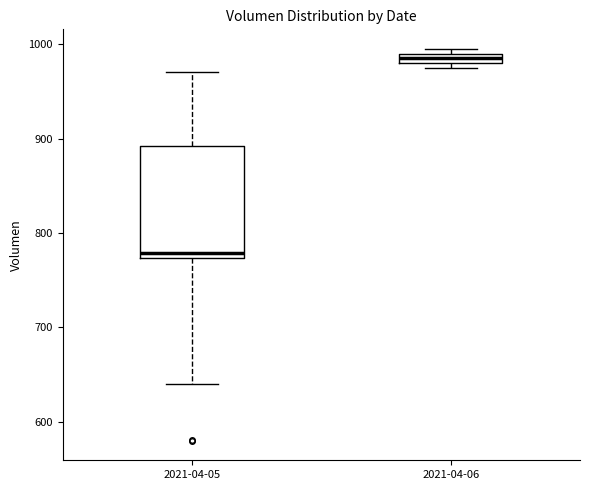

Where does the upper whisker of the box for 2021-04-05 end on the y-axis? The values are not printed on the chart, so give them approximately, as read against the axis.

970